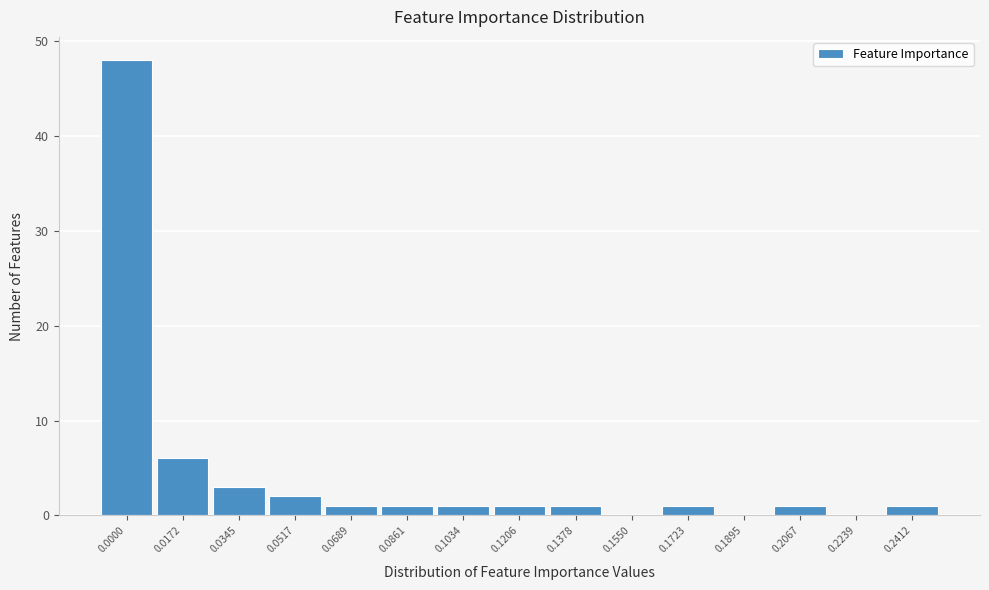

Reading left to right, extract all data points from this chart.

0.0000=48	0.0172=6	0.0345=3	0.0517=2	0.0689=1	0.0861=1	0.1034=1	0.1206=1	0.1378=1	0.1550=0	0.1723=1	0.1895=0	0.2067=1	0.2239=0	0.2412=1